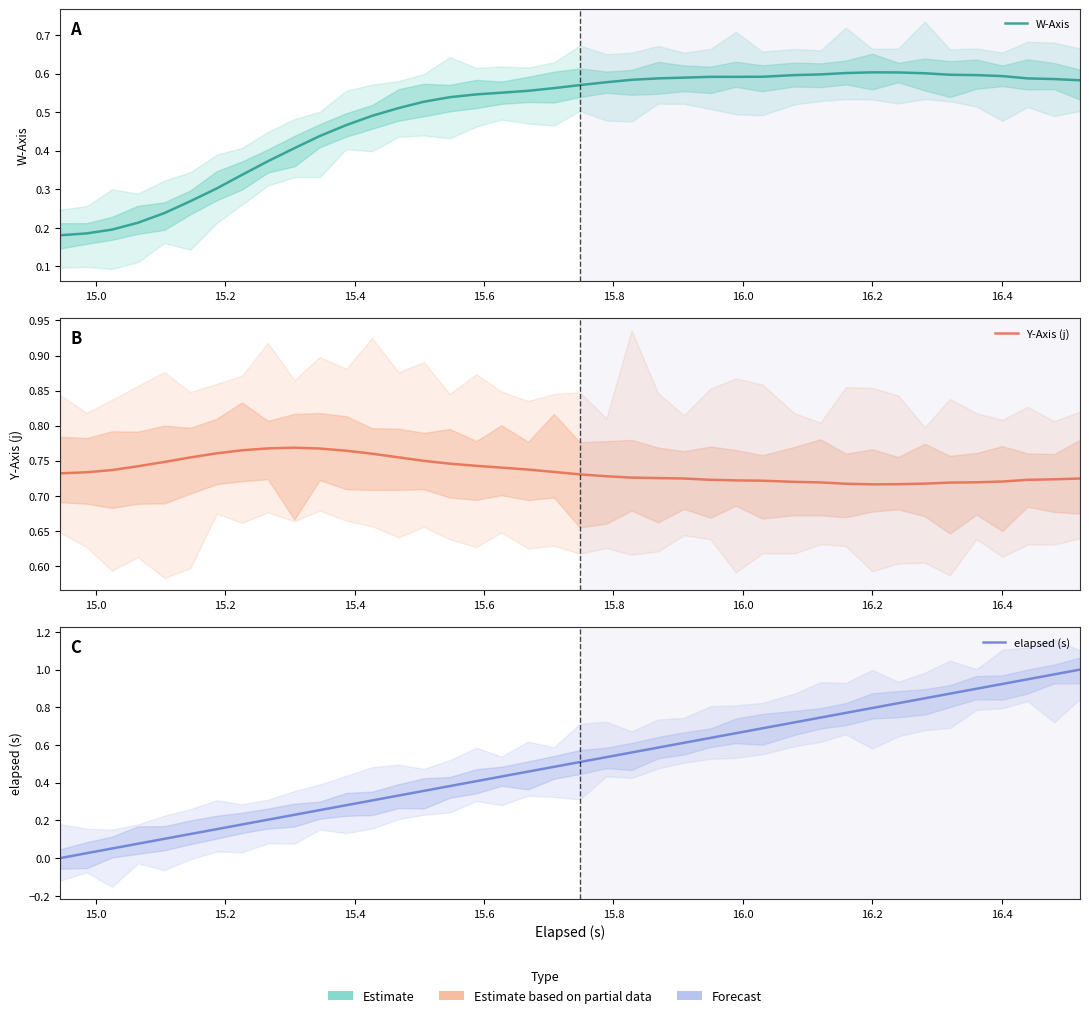

What is the difference between the maximum and minimum values in the Y-Axis (j) series?

0.1